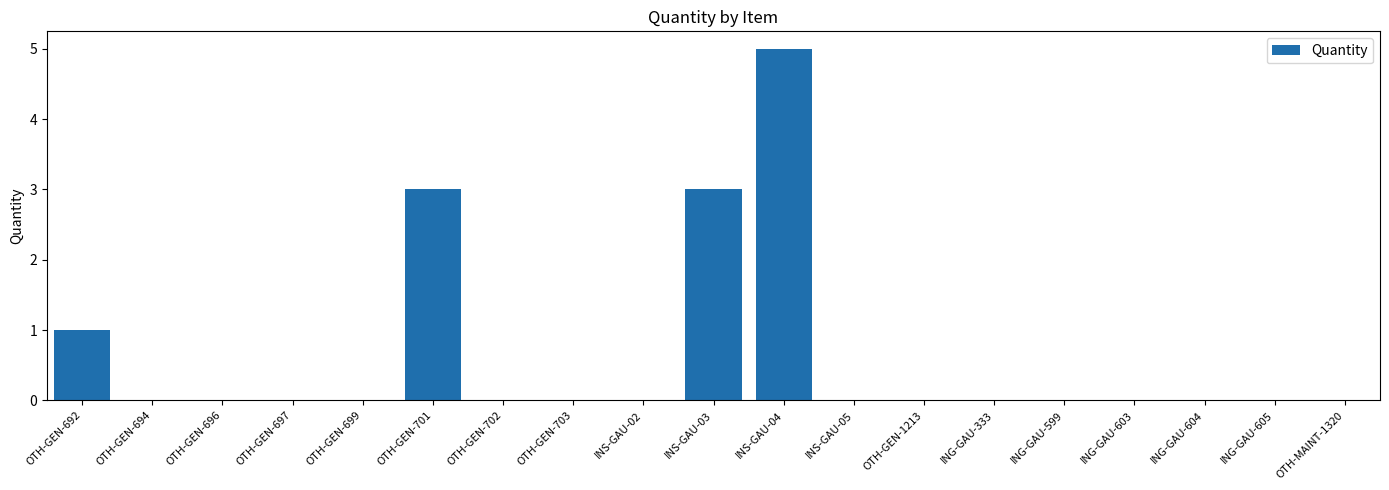

Between INS-GAU-04 and ING-GAU-603, which is larger?

INS-GAU-04